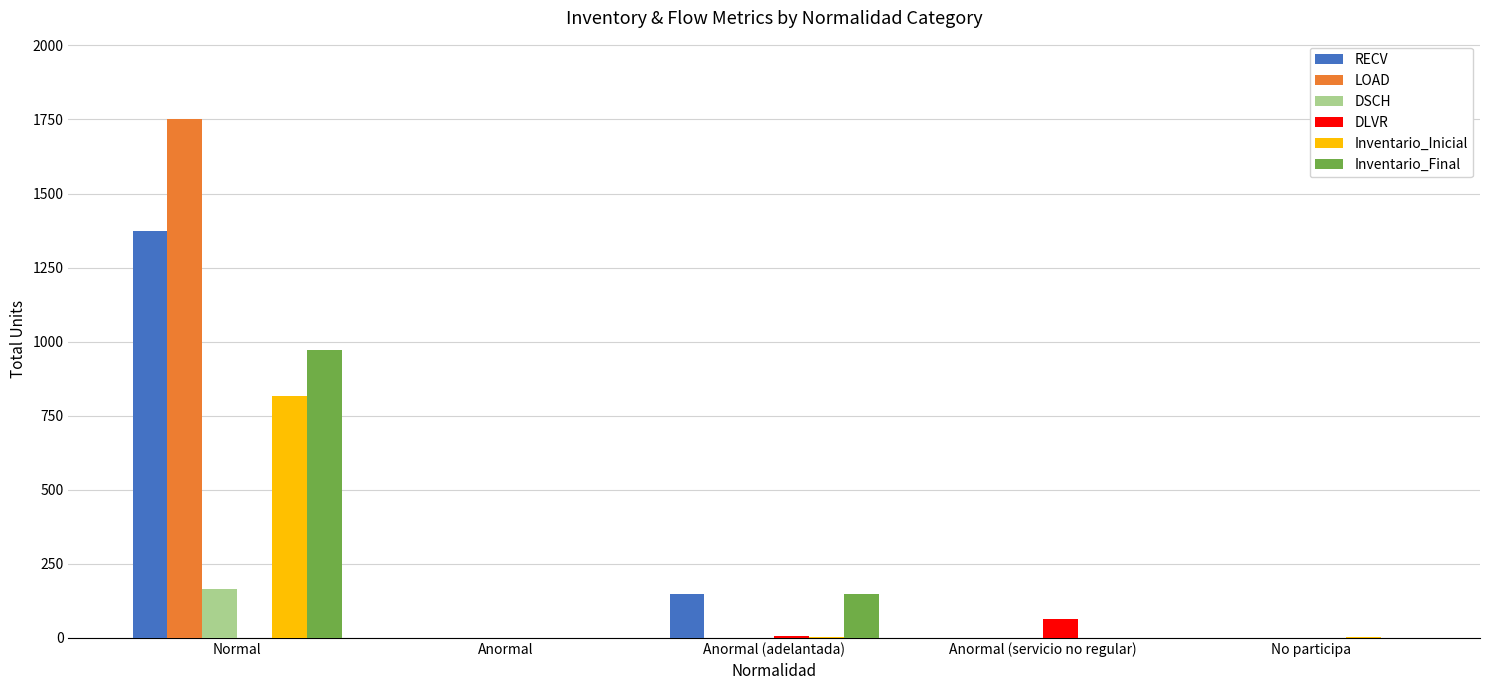

What value does the DSCH series have at Normal?

166